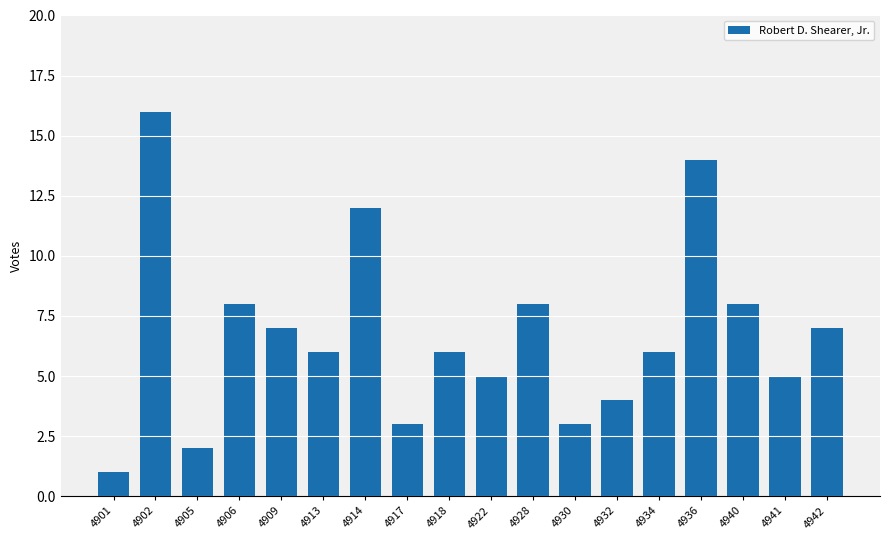

At which category does the chart reach its peak across all series?

4902